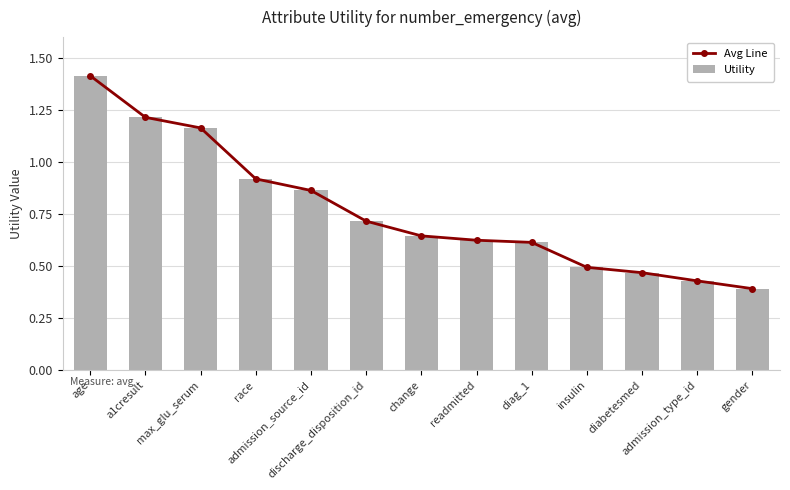

Reading left to right, transcribe all the data shown in this chart.

Avg Line: 1.4	1.2	1.2	0.9	0.9	0.7	0.6	0.6	0.6	0.5	0.5	0.4	0.4
Utility: 1.4	1.2	1.2	0.9	0.9	0.7	0.6	0.6	0.6	0.5	0.5	0.4	0.4